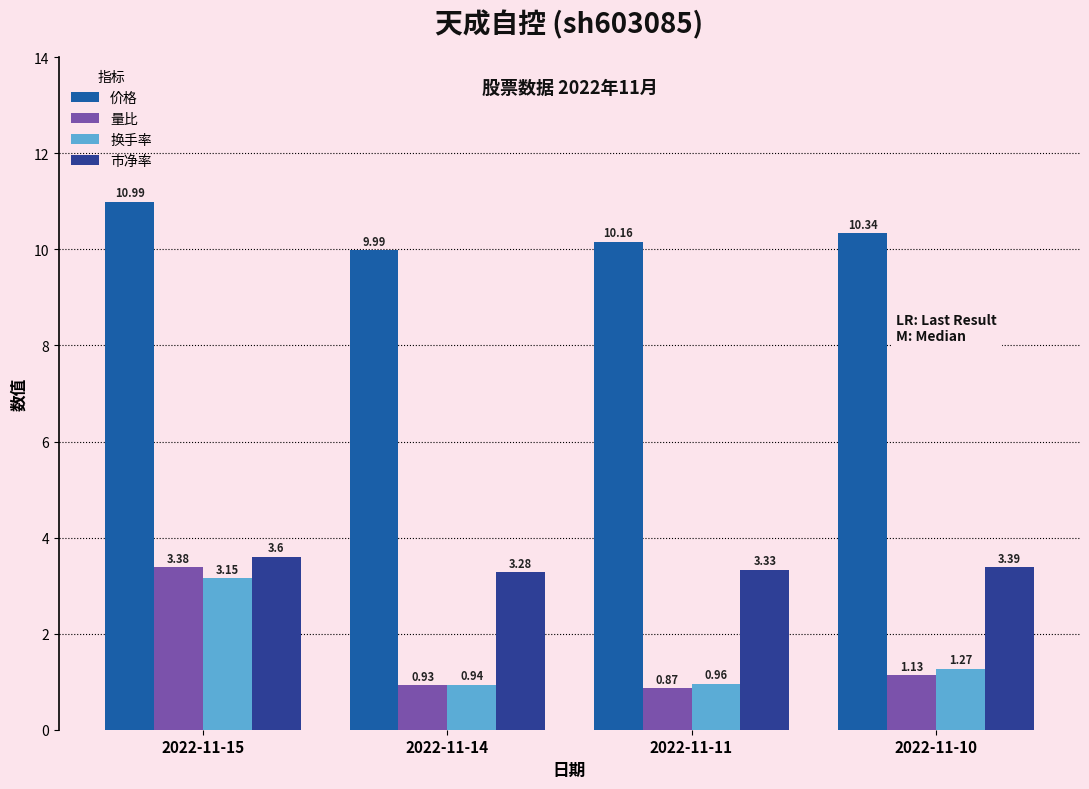

What is the total value across all series at 2022-11-11?

15.3